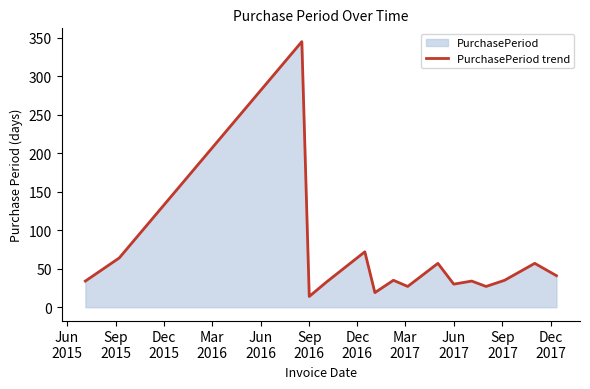

What is the difference between the maximum and minimum values?

331